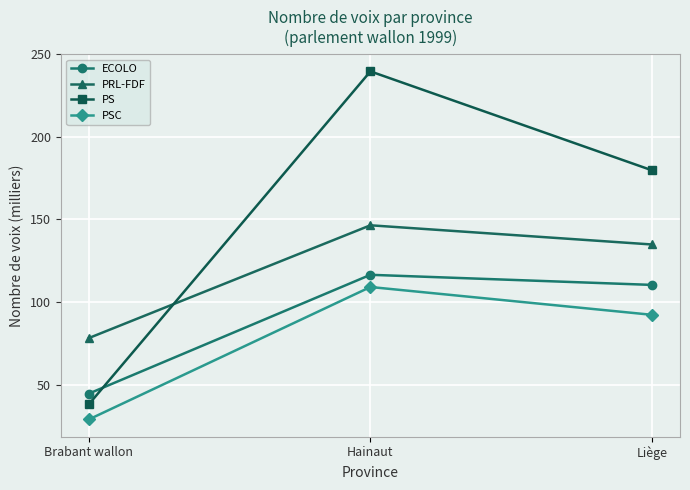

List the labels in order of ECOLO value, largest first.

Hainaut, Liège, Brabant wallon